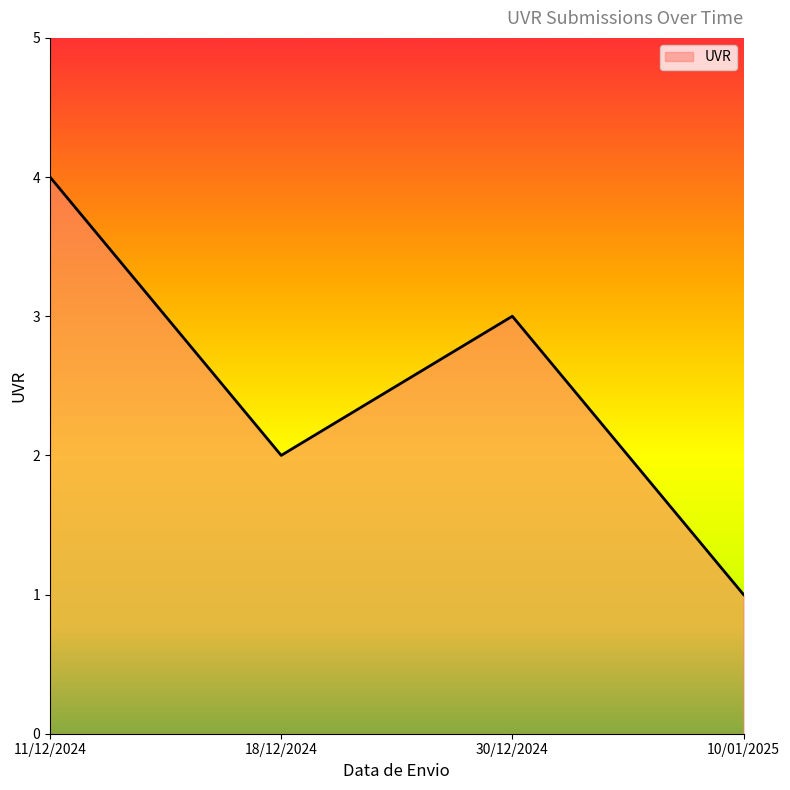

Where does the data first go above 3?

11/12/2024